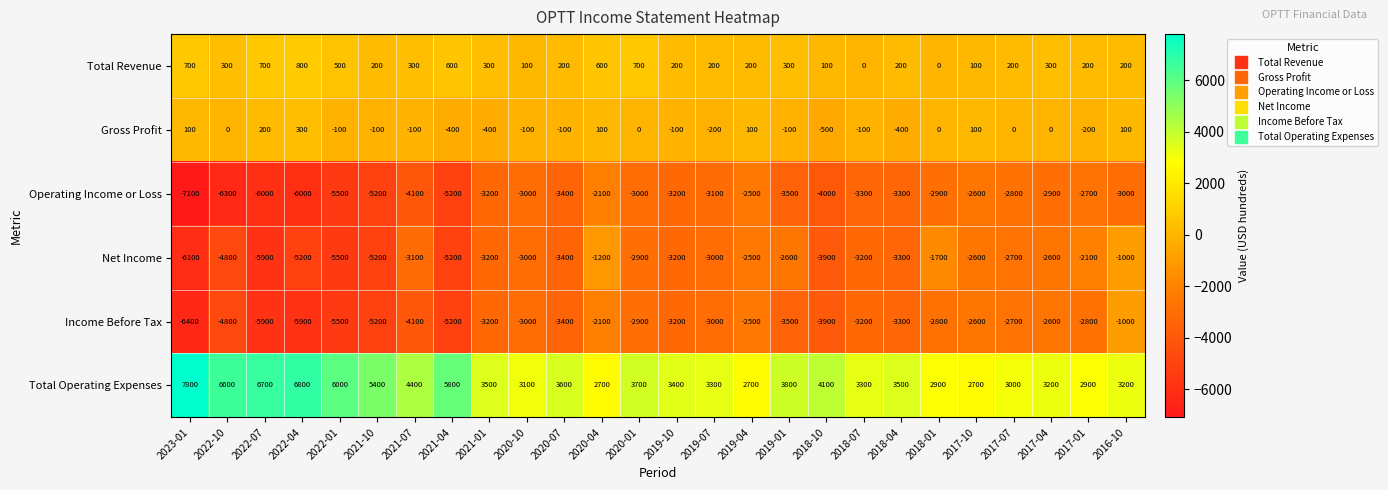

Which series changed the most between 2022-07 and 2021-04?

Total Operating Expenses